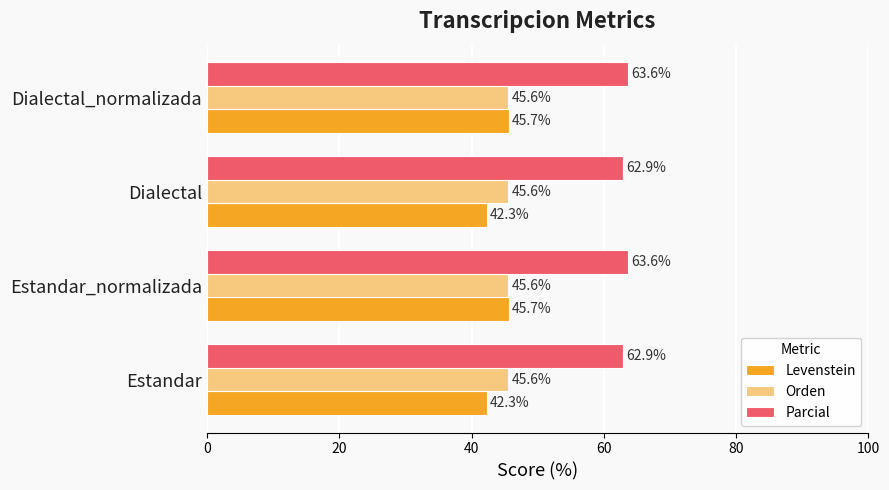

Which series has the largest range (max minus min)?

Levenstein